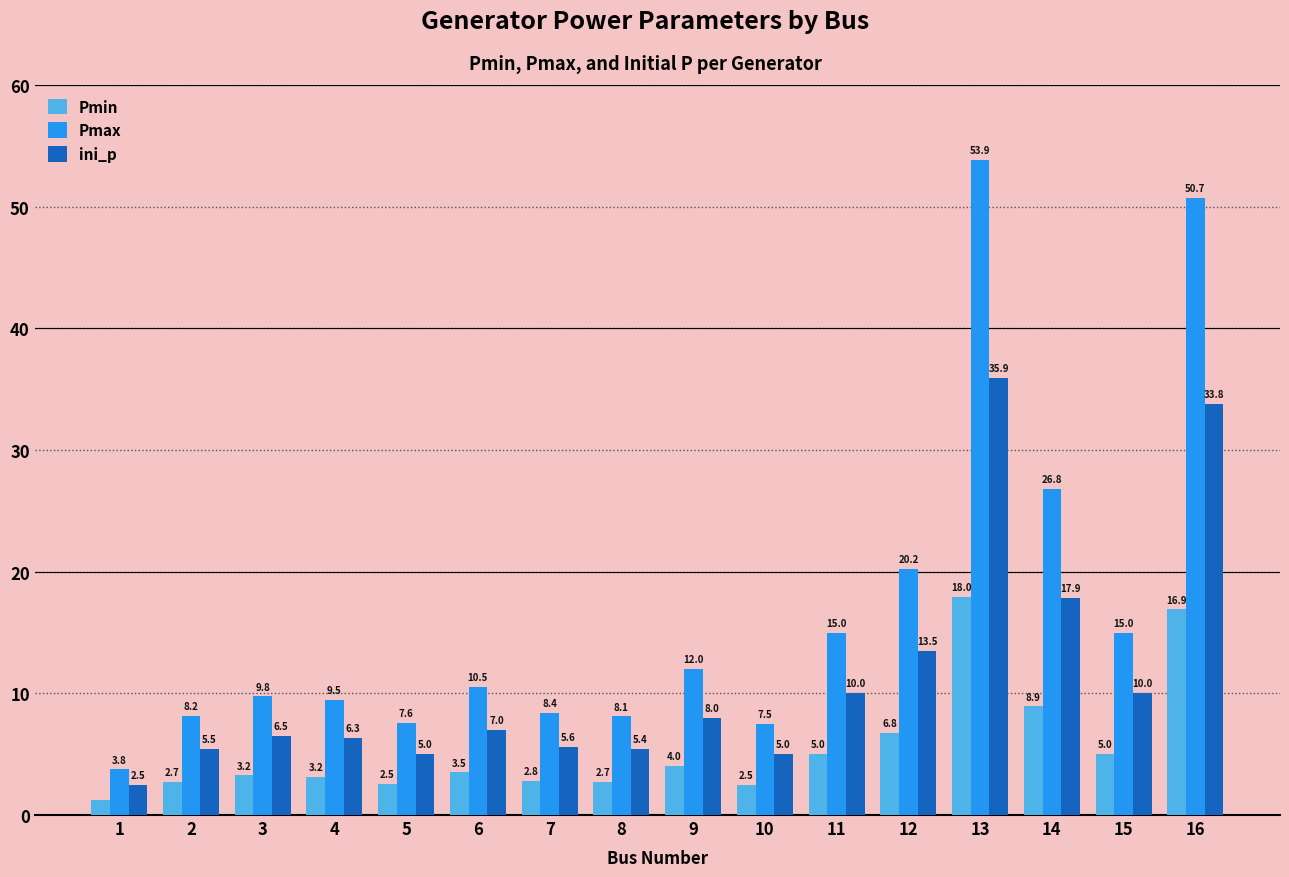

What is the approximate value of ini_p at 2?

5.5